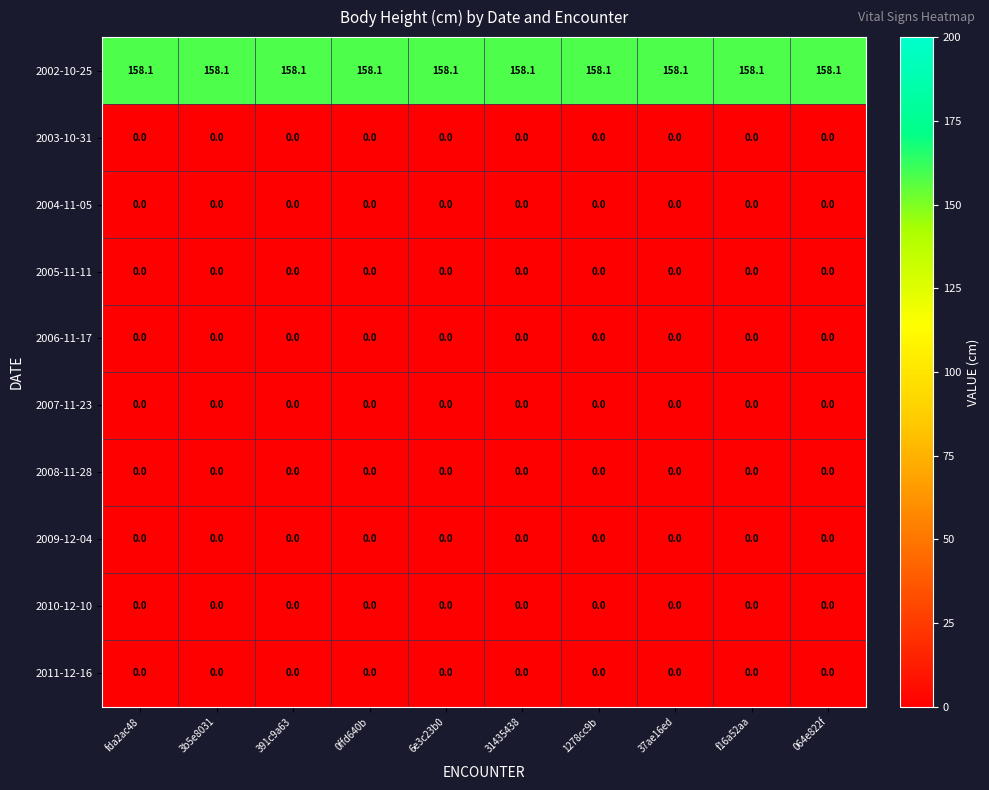

True or false: 2004-11-05 has a value of 0.0 at f16a52aa.

True